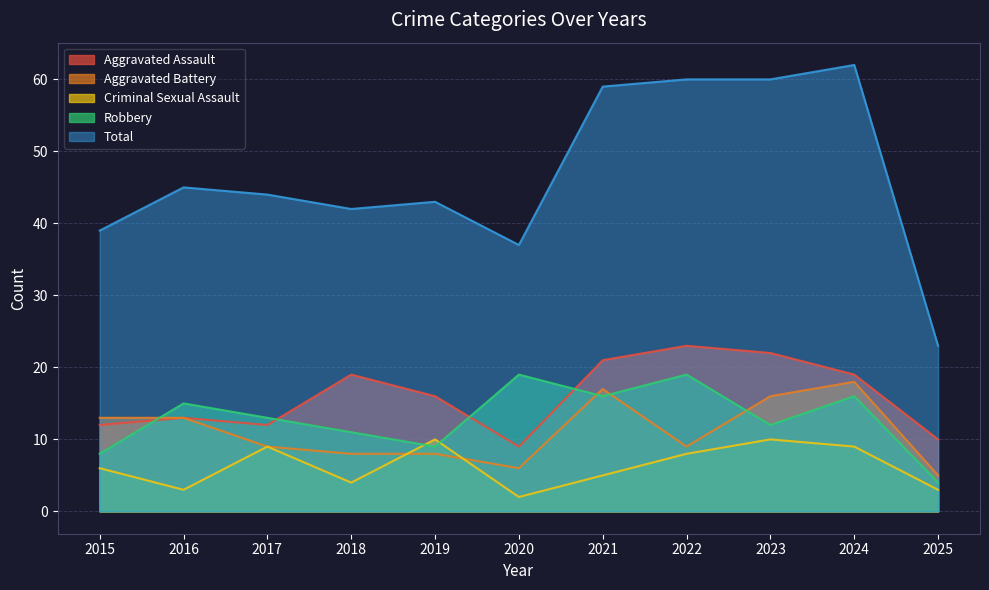

What is the average value of the Aggravated Battery series?

11